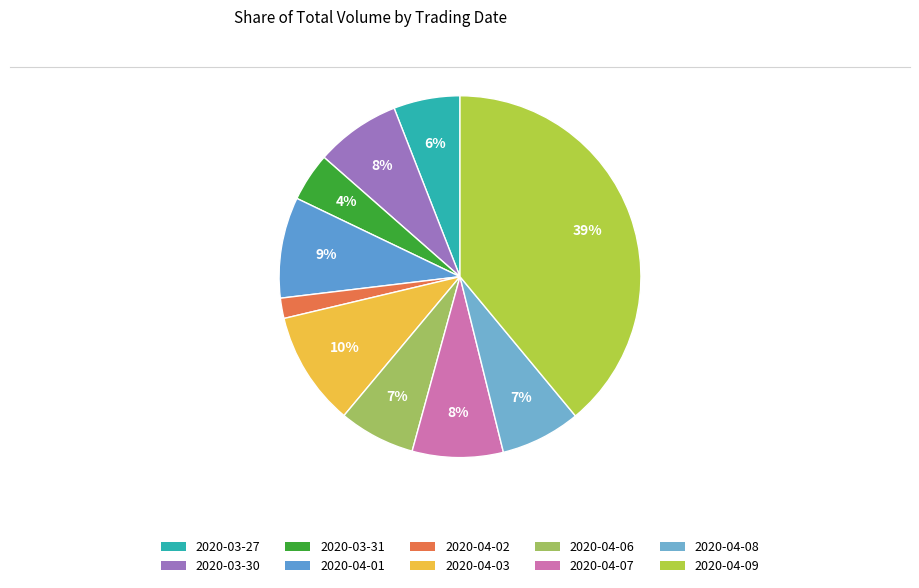

How many segments does this pie chart have?

10